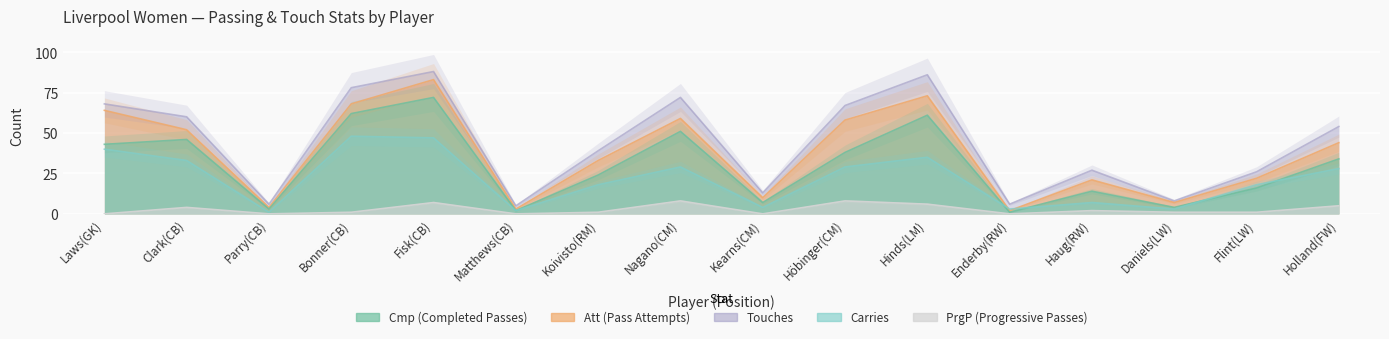

The Att series shows 58 at Höbinger(CM). True or false?

True